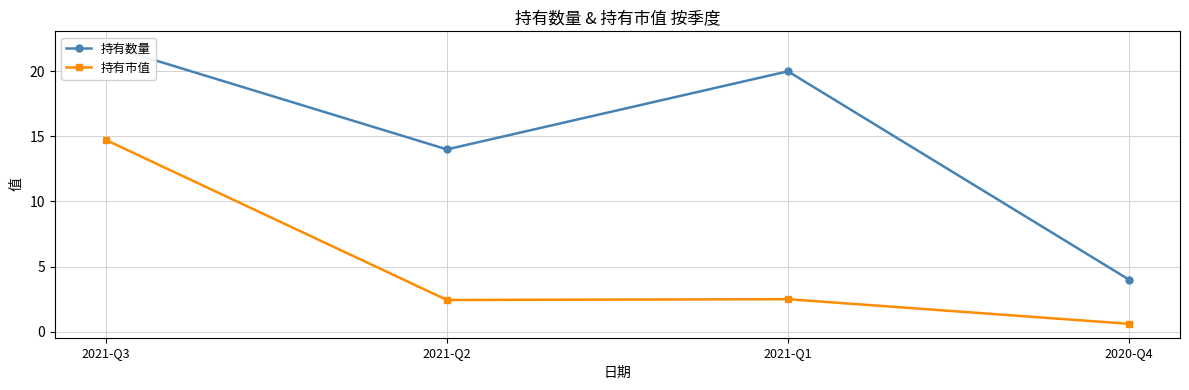

Reading left to right, list all the values displayed in this chart.

持有数量: 2021-Q3=22.0	2021-Q2=14.0	2021-Q1=20.0	2020-Q4=4.0
持有市值: 2021-Q3=14.7	2021-Q2=2.4	2021-Q1=2.5	2020-Q4=0.6